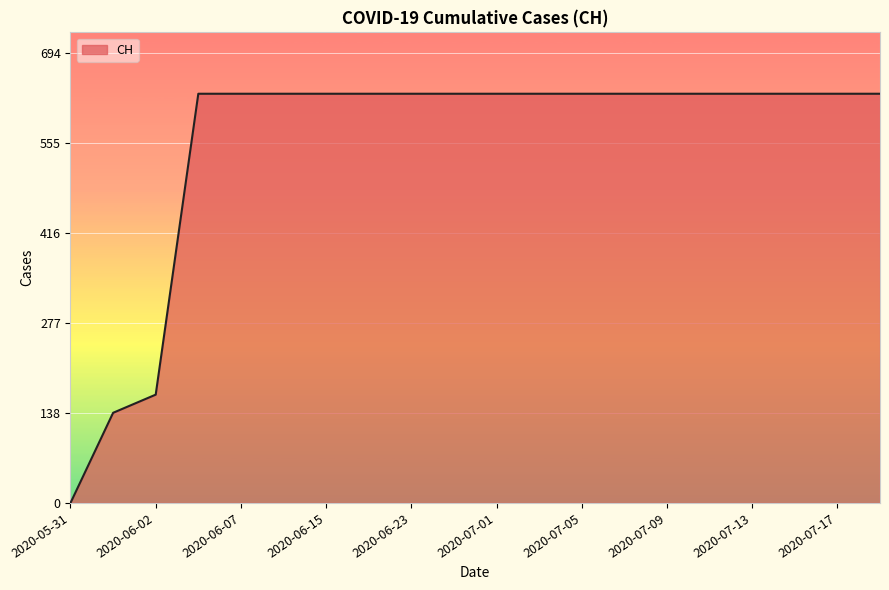

What is the difference between the maximum and minimum values?

631